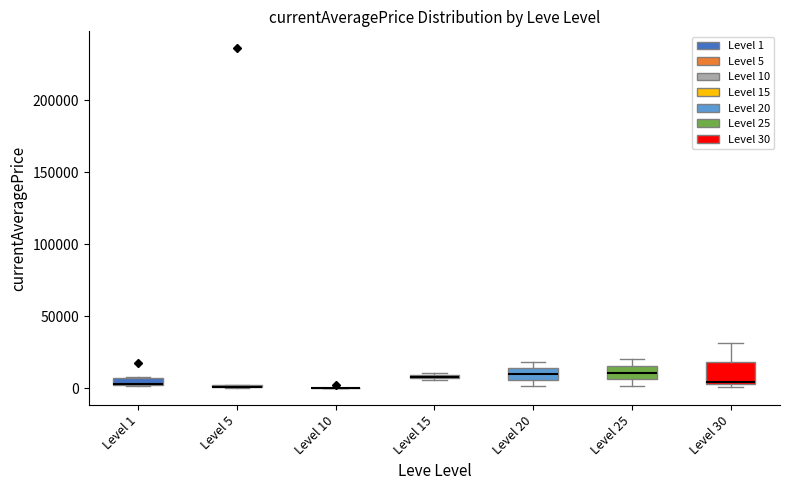

Comparing the boxes themselves (not the whiskers), which one is the tallest?

Level 30